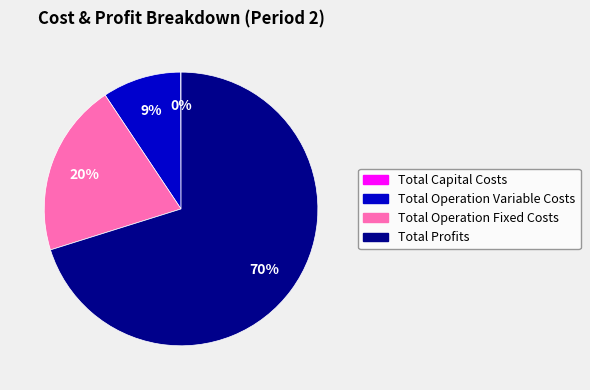

Does Total Profits account for over 50% of the chart?

Yes